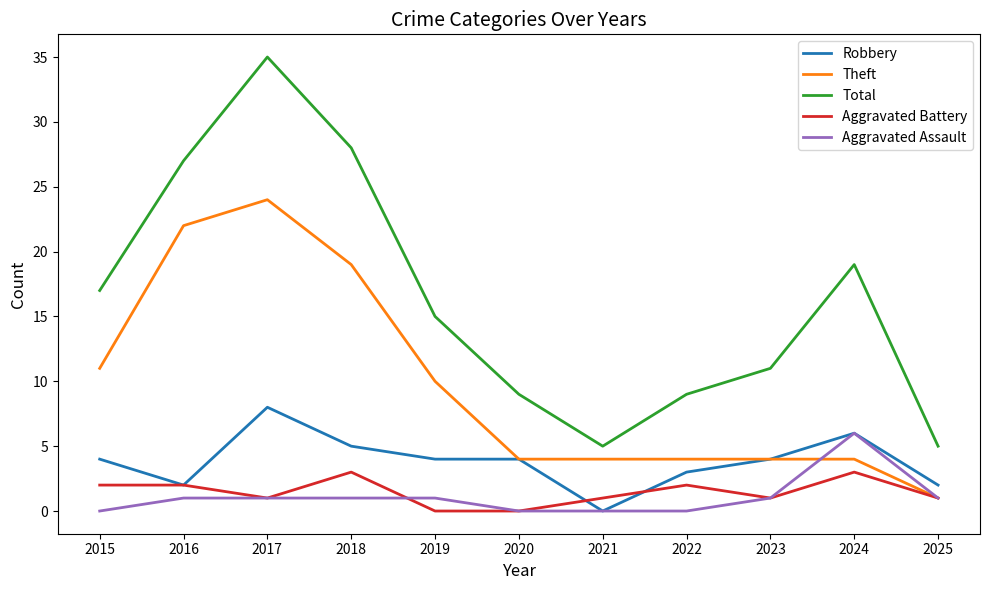

True or false: Robbery has a value of 5 at 2018.

True